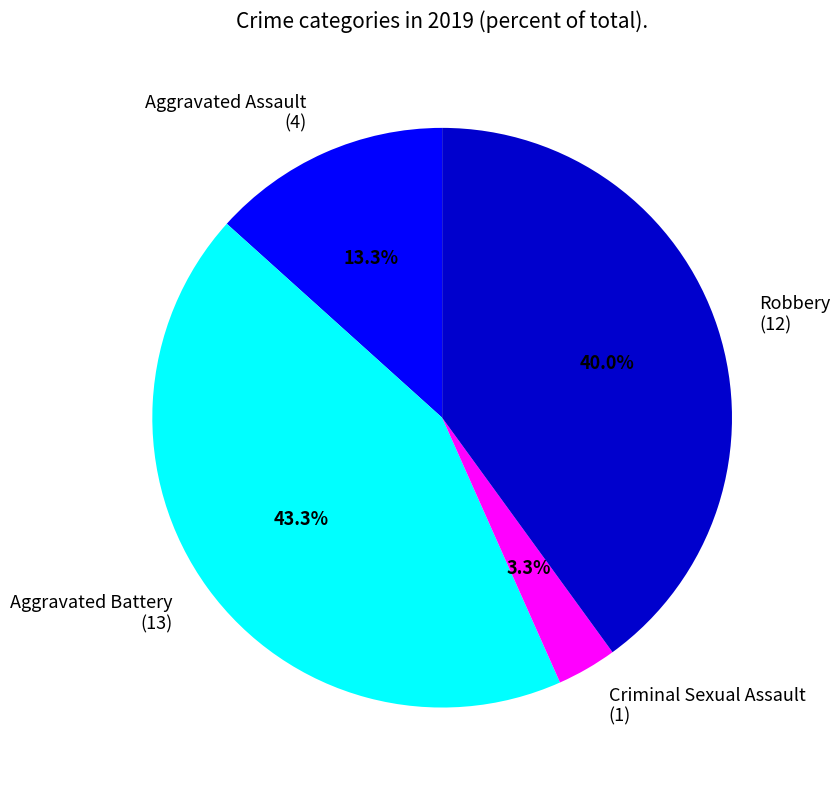

Does any single category account for the majority?

No